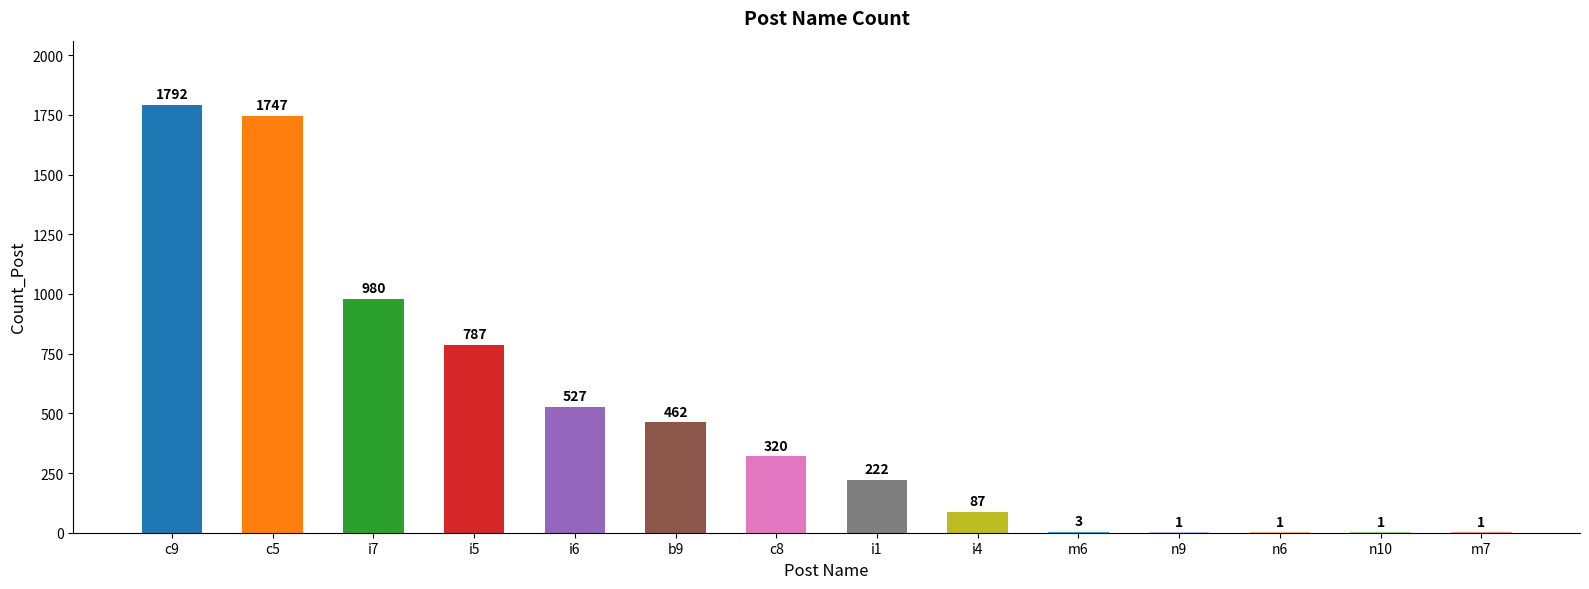

Approximately how many times larger is the value at c9 compared to n9?

1792.0